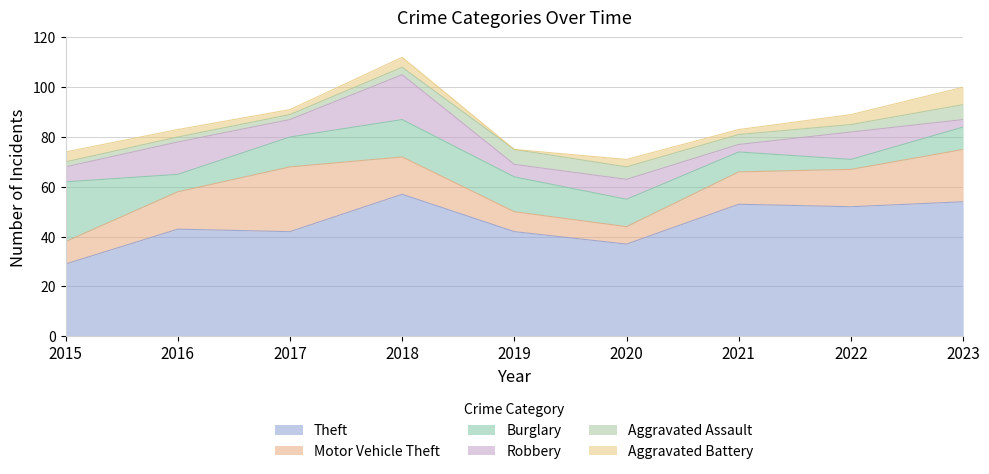

How many interior local peaks does the Theft series have?

3